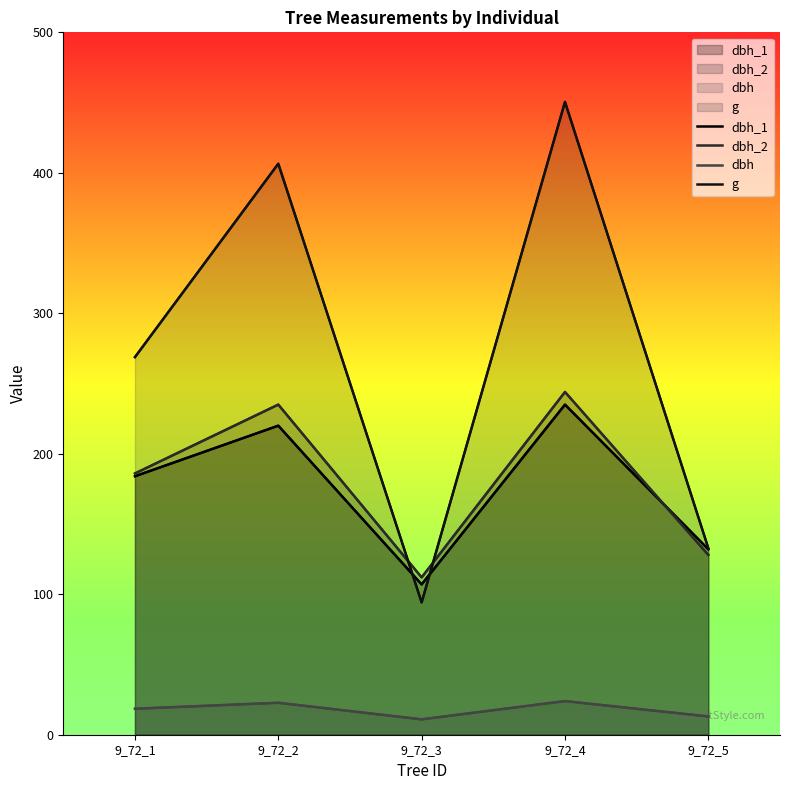

Which has a higher value, 9_72_2 or 9_72_5?

9_72_2